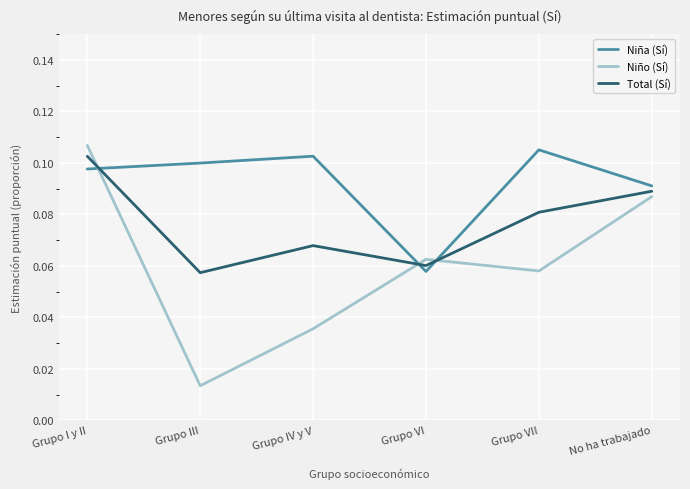

Which series has the widest spread of values?

Niño (Sí)